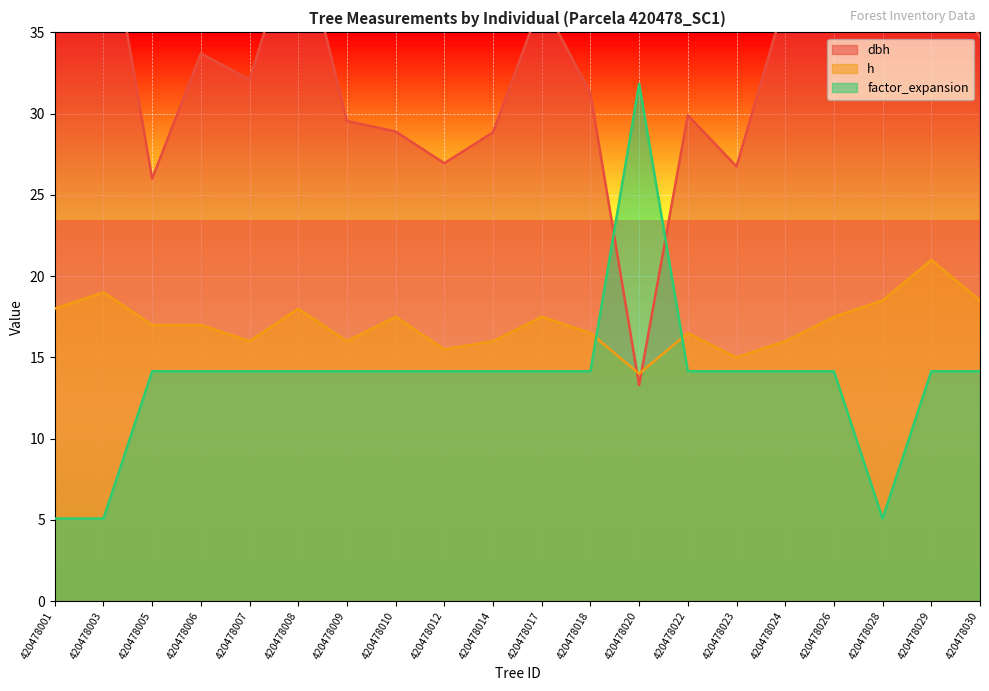

Reading right to left, extract all data points from this chart.

dbh: 34.7	39.7	44.0	37.8	37.0	26.8	29.9	13.3	31.2	37.0	28.9	26.9	28.9	29.6	41.7	32.1	33.7	26.0	43.4	46.7
h: 18.5	21.0	18.5	17.5	16.0	15.0	16.5	14.0	16.5	17.5	16.0	15.5	17.5	16.0	18.0	16.0	17.0	17.0	19.0	18.0
factor_expansion: 14.2	14.2	5.1	14.2	14.2	14.2	14.2	31.8	14.2	14.2	14.2	14.2	14.2	14.2	14.2	14.2	14.2	14.2	5.1	5.1